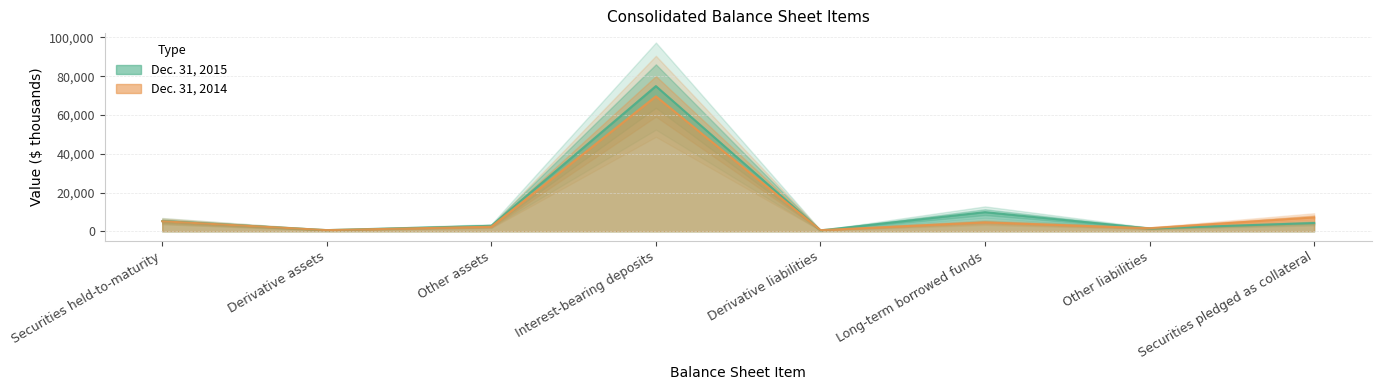

What is the spread (max minus min) of values at Securities pledged as collateral?

2898